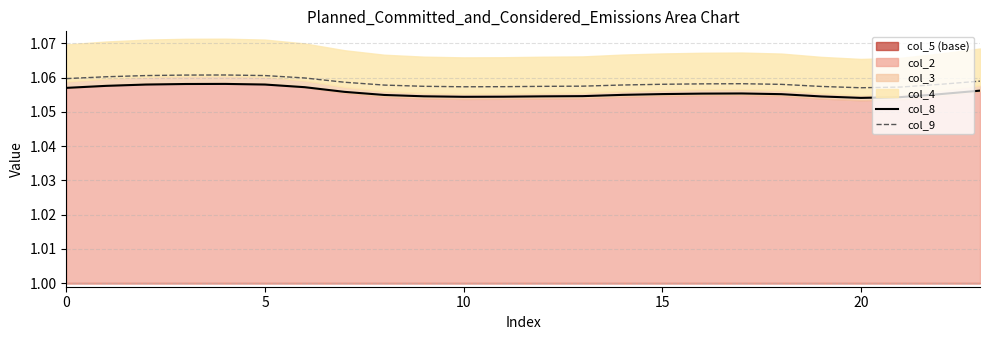

True or false: col_8 and col_9 cross at least once.

False